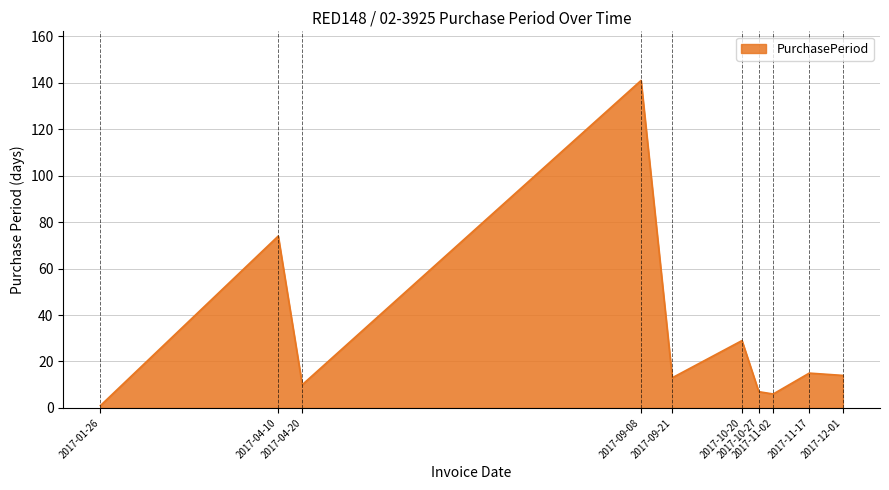

What is the sum of all values?

310